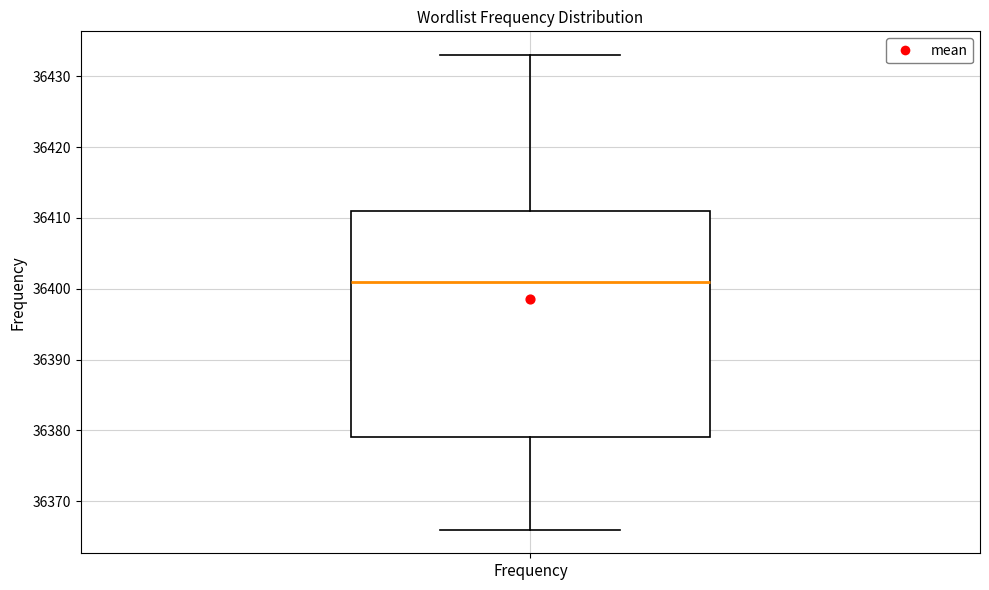

Transcribe this box plot: give where the median line is, the range the box spans, and where the two whiskers end, as read against the y-axis. The values are not printed on the chart, so give them approximately, as read against the axis.

median 36401, box 36379 to 36411, whiskers 36366 to 36433